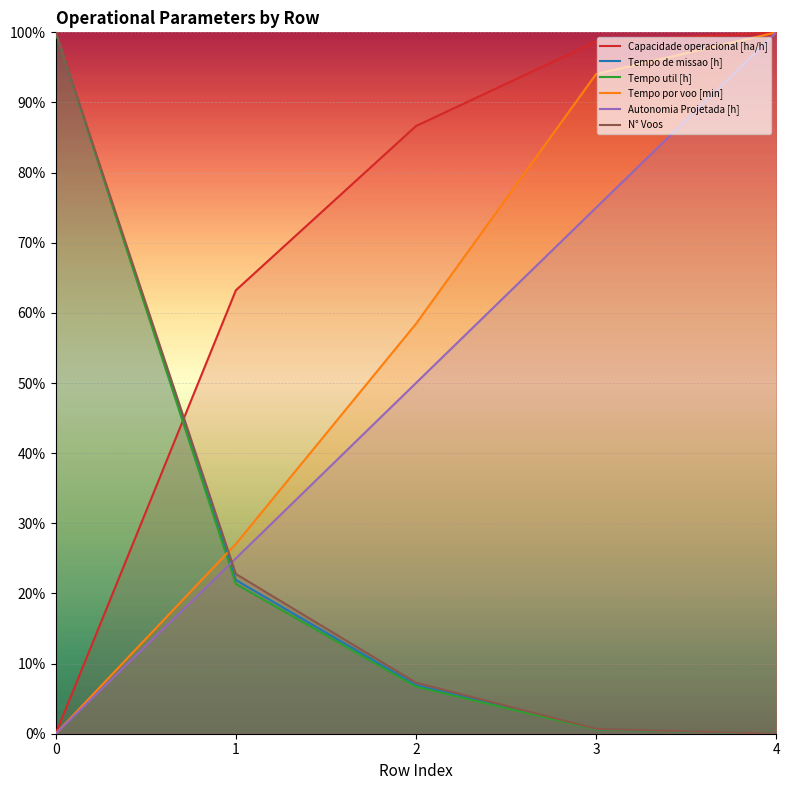

Count the number of data series in this chart.

6